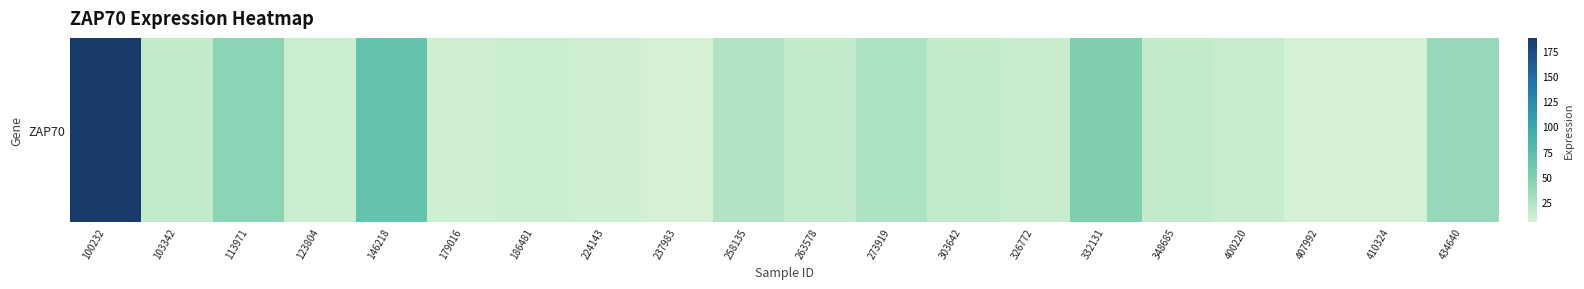

Reading right to left, transcribe all the data shown in this chart.

434640=37.1	410324=5.8	407992=5.2	400220=11.7	348685=14.2	332131=49.9	326772=12.2	303642=15.1	273919=25.7	263578=15.1	258135=23.2	237983=5.5	224143=8.0	186481=9.9	179016=7.6	146218=67.8	123804=9.8	113971=43.3	103342=13.9	100232=187.9